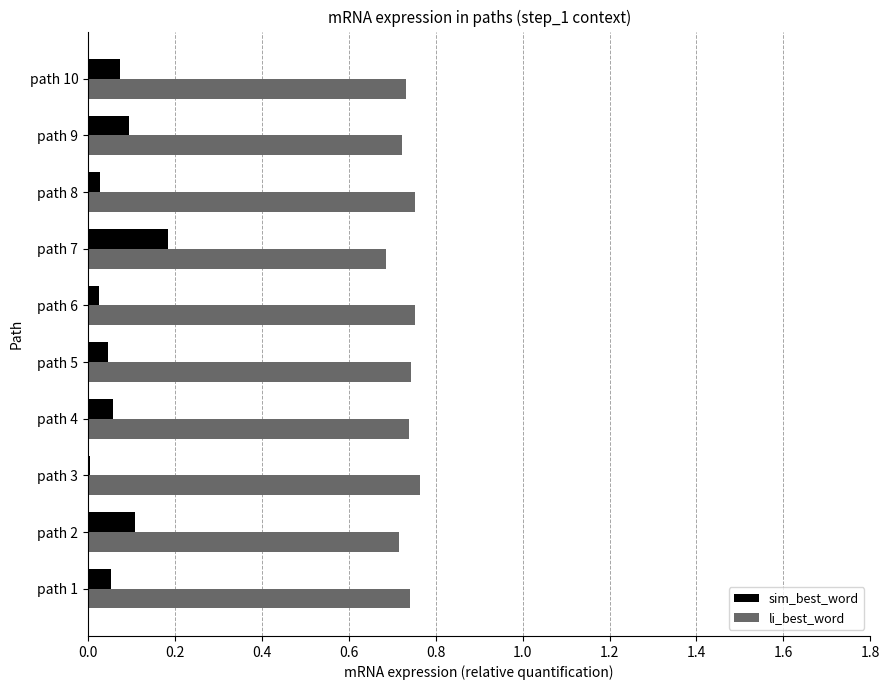

Is the value of sim_best_word at path 10 greater than the value of li_best_word at path 3?

No